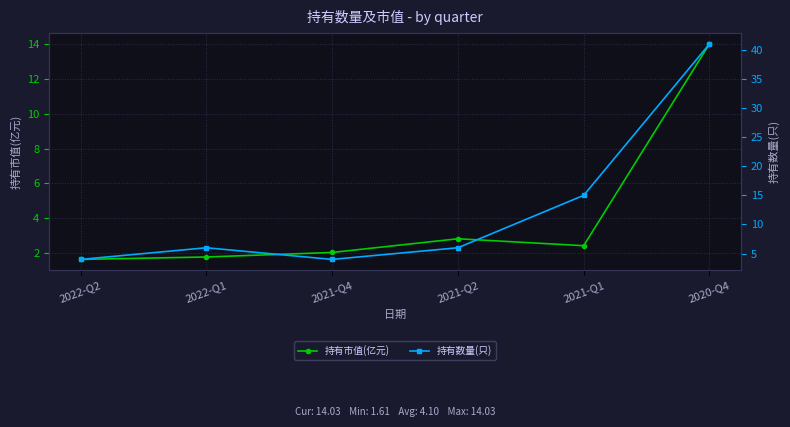

How many data points in 持有市值(亿元) are less than 2?

2